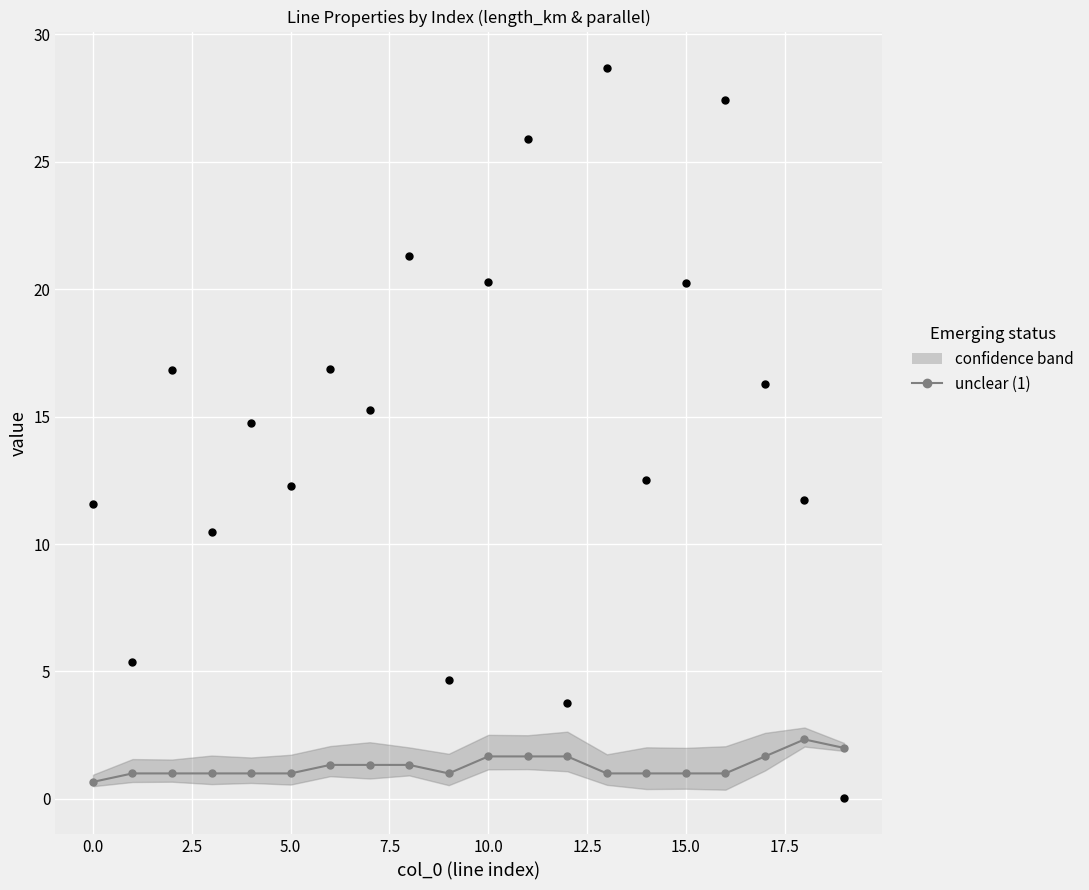

What is the change in value from 0.0 to 5.0?

+0.3